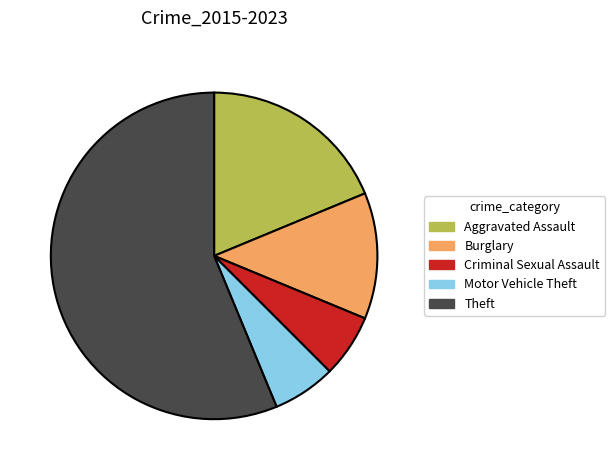

What is the largest slice in the pie chart?

Theft